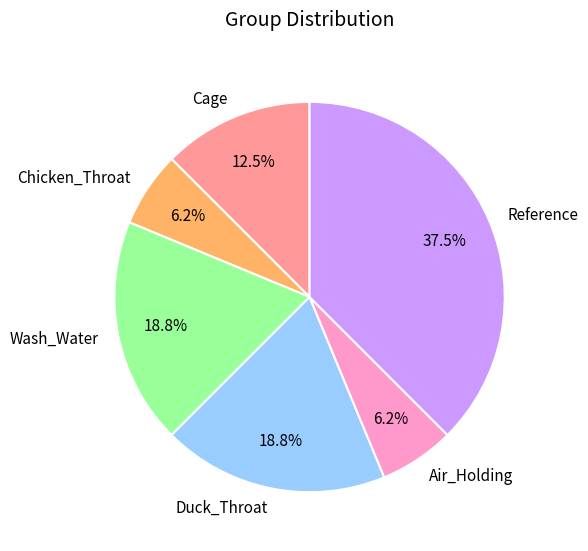

What portion of the pie excludes Cage?

87.5%